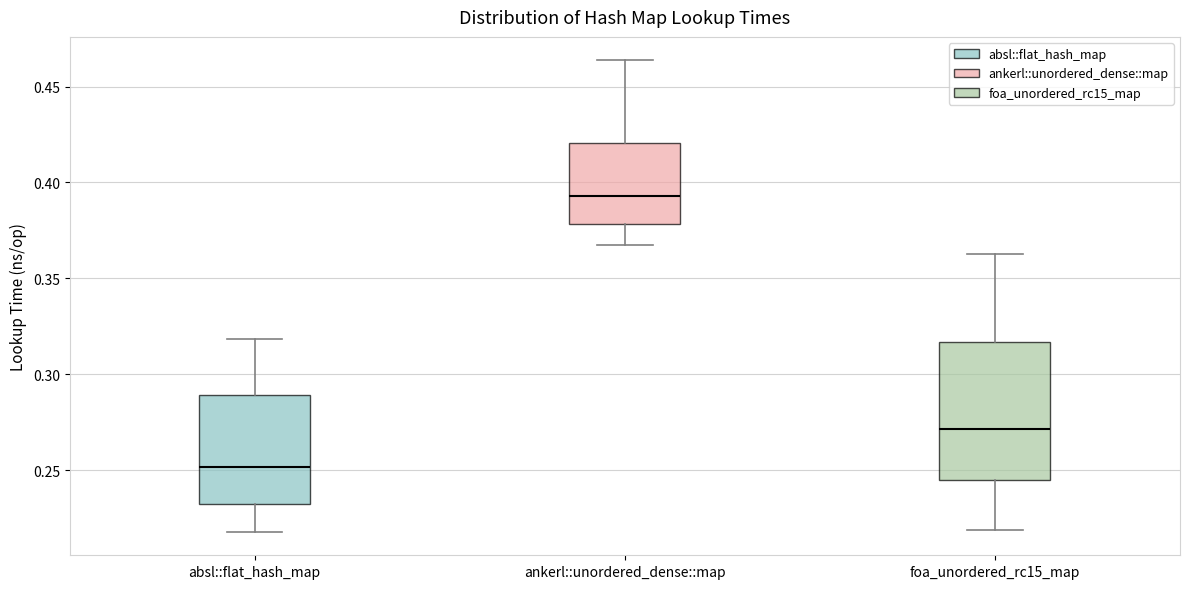

Reading left to right, read every box against the y-axis: the position of its median line, the range the box covers, and the ends of its whiskers. The values are not printed on the chart, so give them approximately, as read against the axis.

absl::flat_hash_map: median 0.250, box 0.230 to 0.290, whiskers 0.220 to 0.320
ankerl::unordered_dense::map: median 0.395, box 0.380 to 0.420, whiskers 0.365 to 0.465
foa_unordered_rc15_map: median 0.270, box 0.245 to 0.315, whiskers 0.220 to 0.365